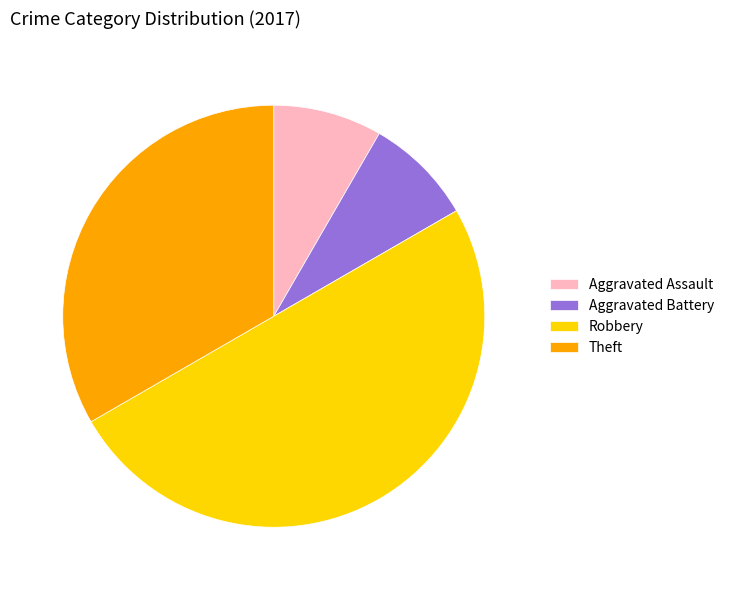

Count the number of slices in the pie.

4